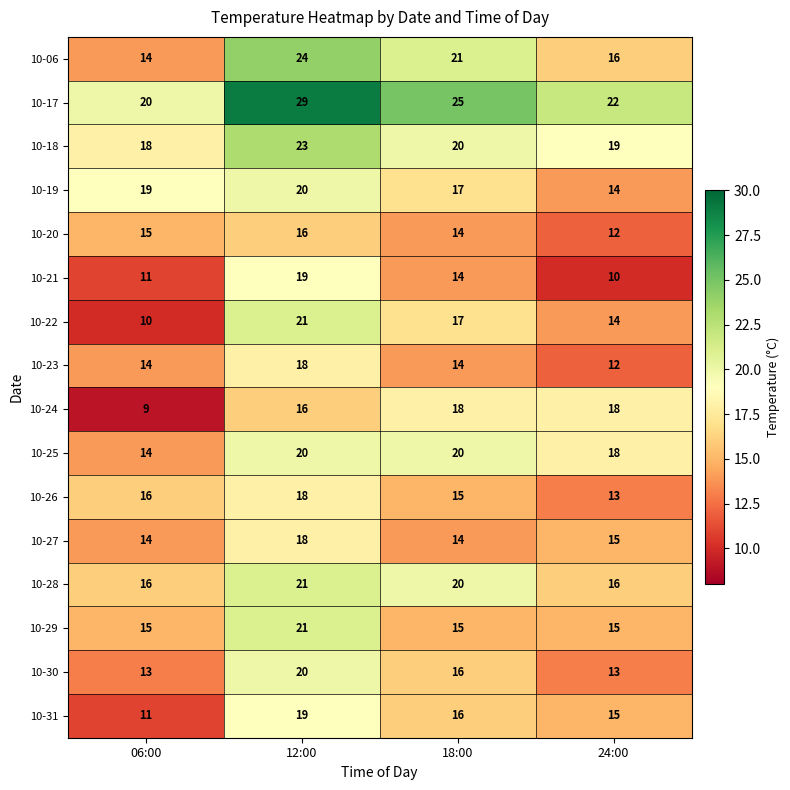

What is the sum of all 10-20 values?

57